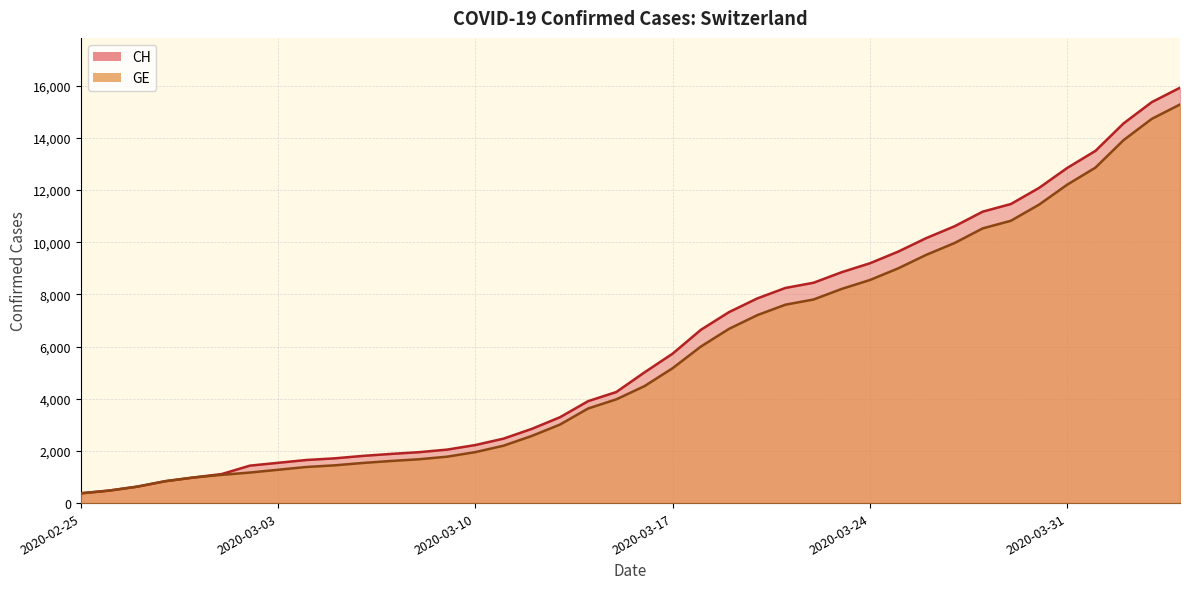

What position from the left is 2020-03-27?

32